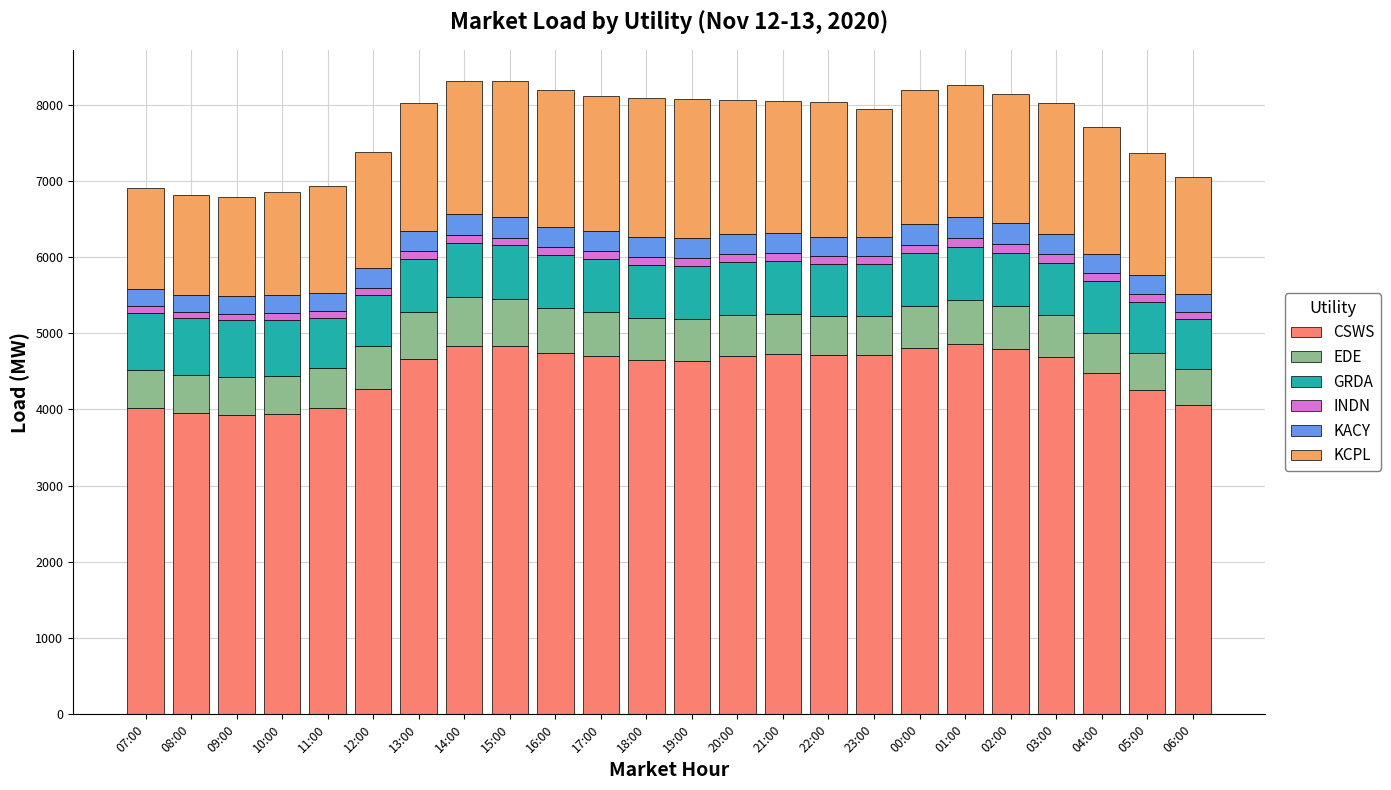

Does the chart contain any negative values?

No